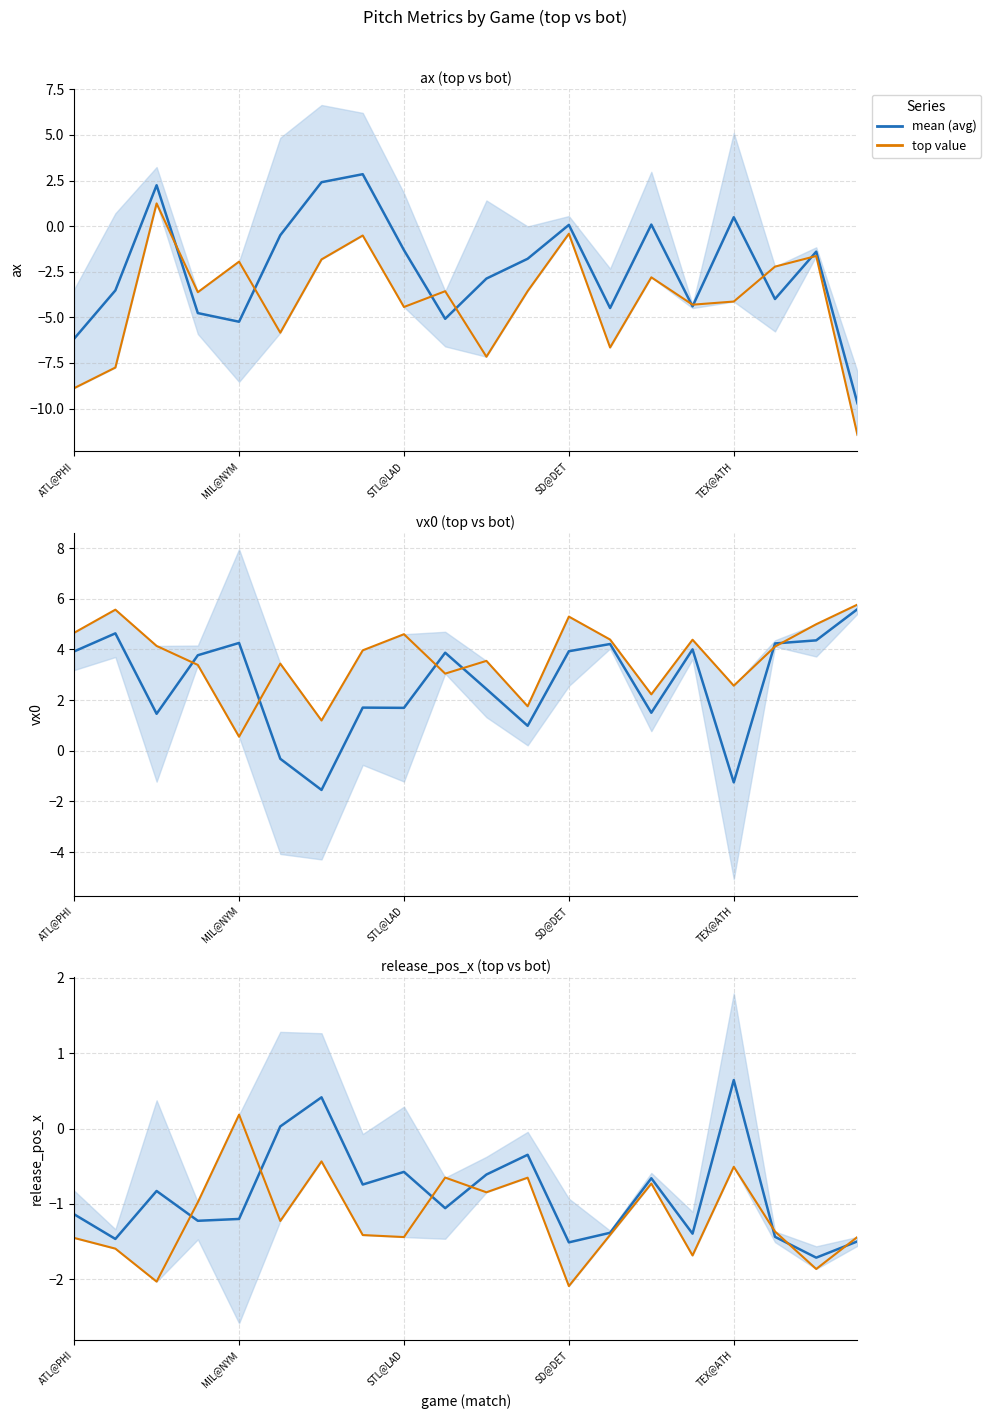

What is the value of the top point at the 13th from the left?

-2.1